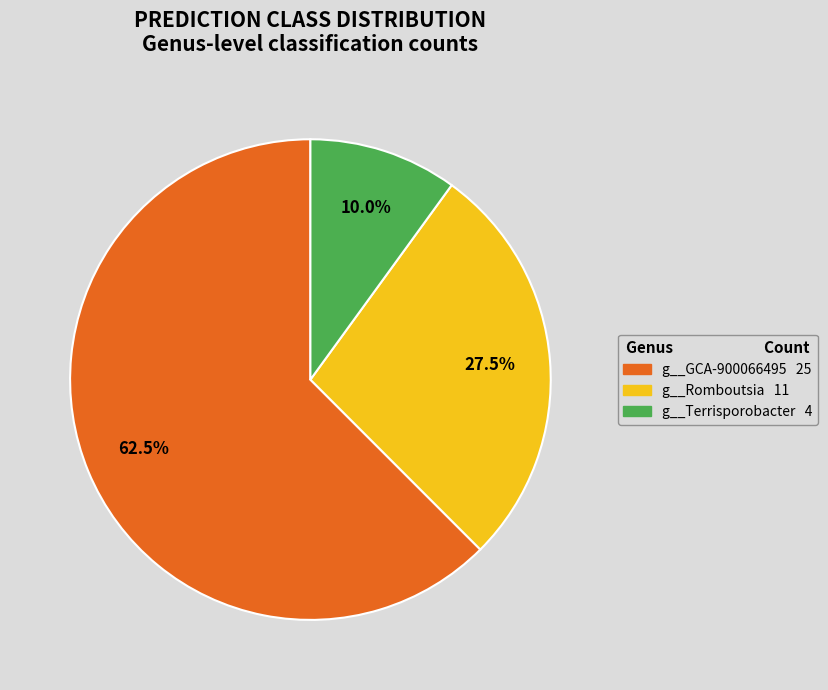

Does any single category account for the majority?

Yes